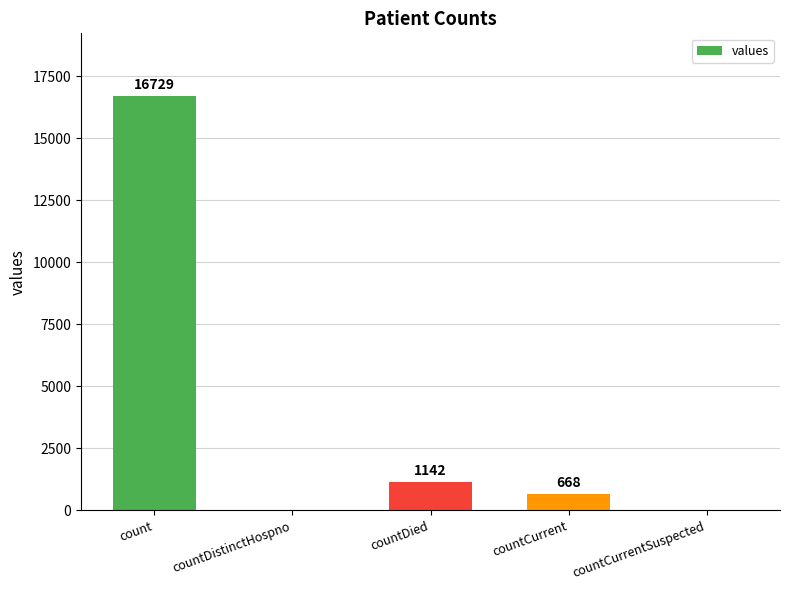

Which has a higher value, countCurrent or countCurrentSuspected?

countCurrent